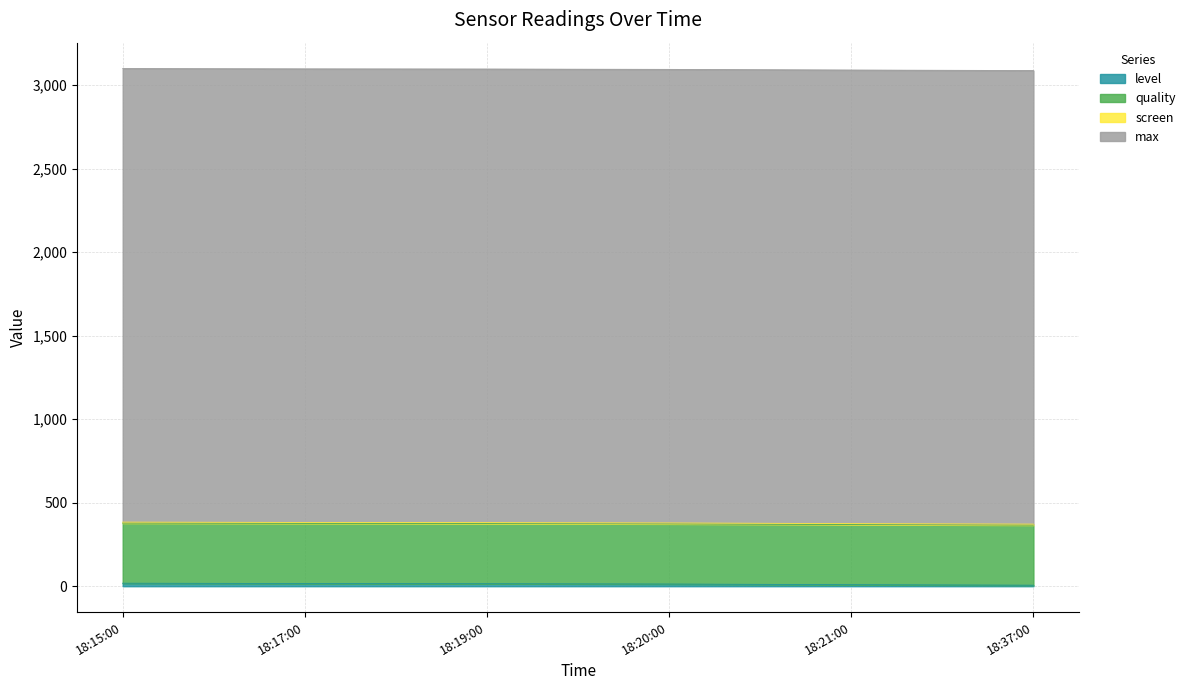

Which series changed the most between 18:17:00 and 18:21:00?

level